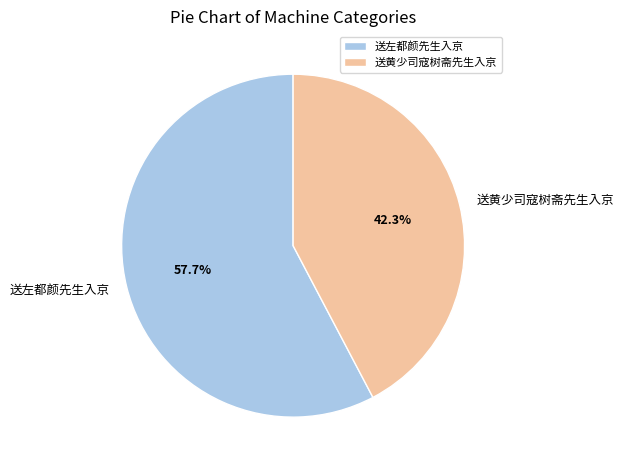

What percentage is the 送左都颜先生入京 slice, to the nearest percent?

58%